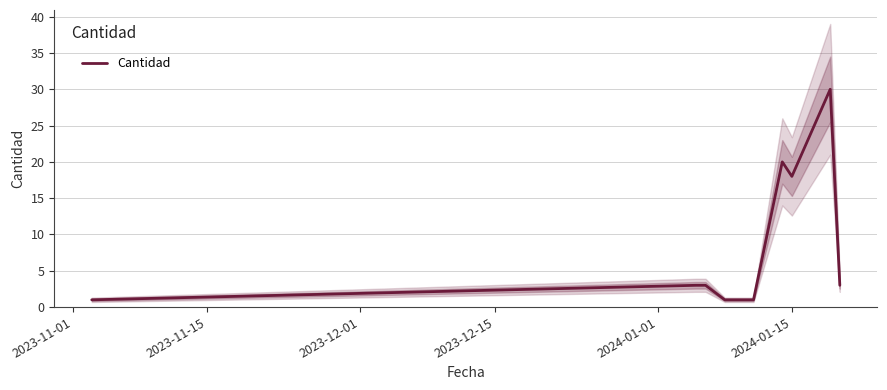

True or false: the data shows 2 at 6.

False